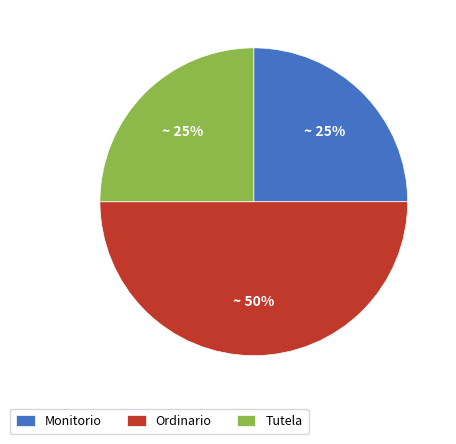

To the nearest percent, what percentage of the pie is Tutela?

25%